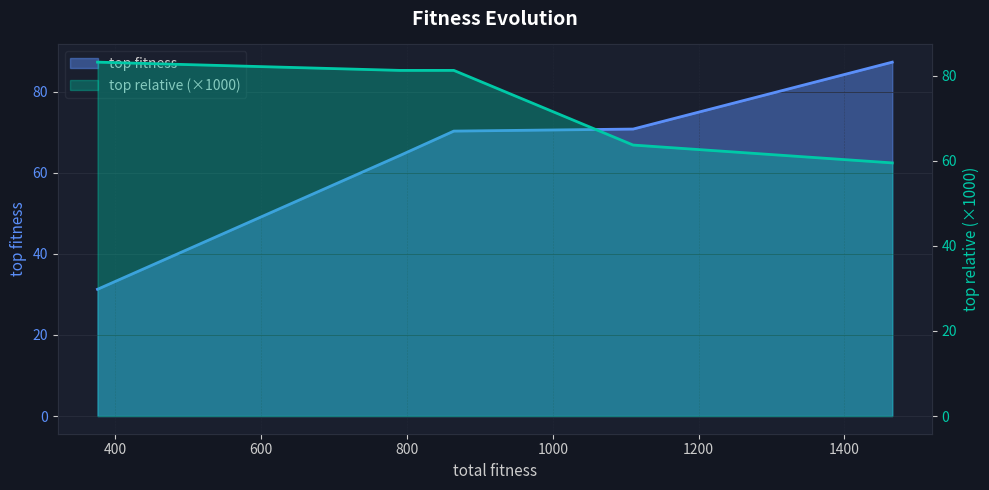

What is the spread (max minus min) of values at 790.5?

17.0